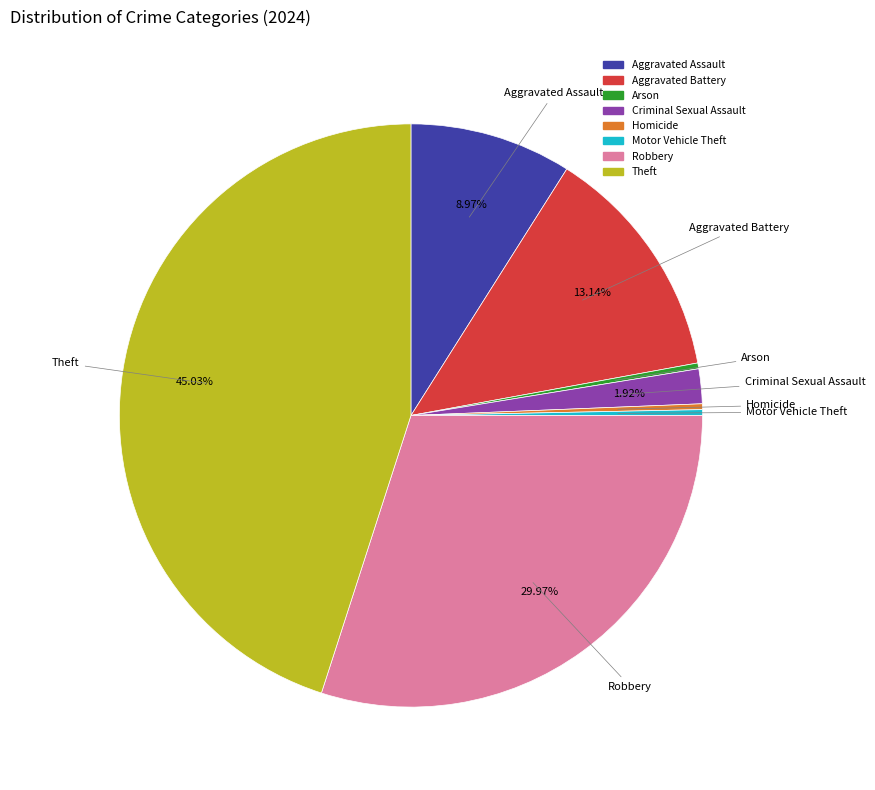

To the nearest percent, what portion does Aggravated Battery represent?

13%